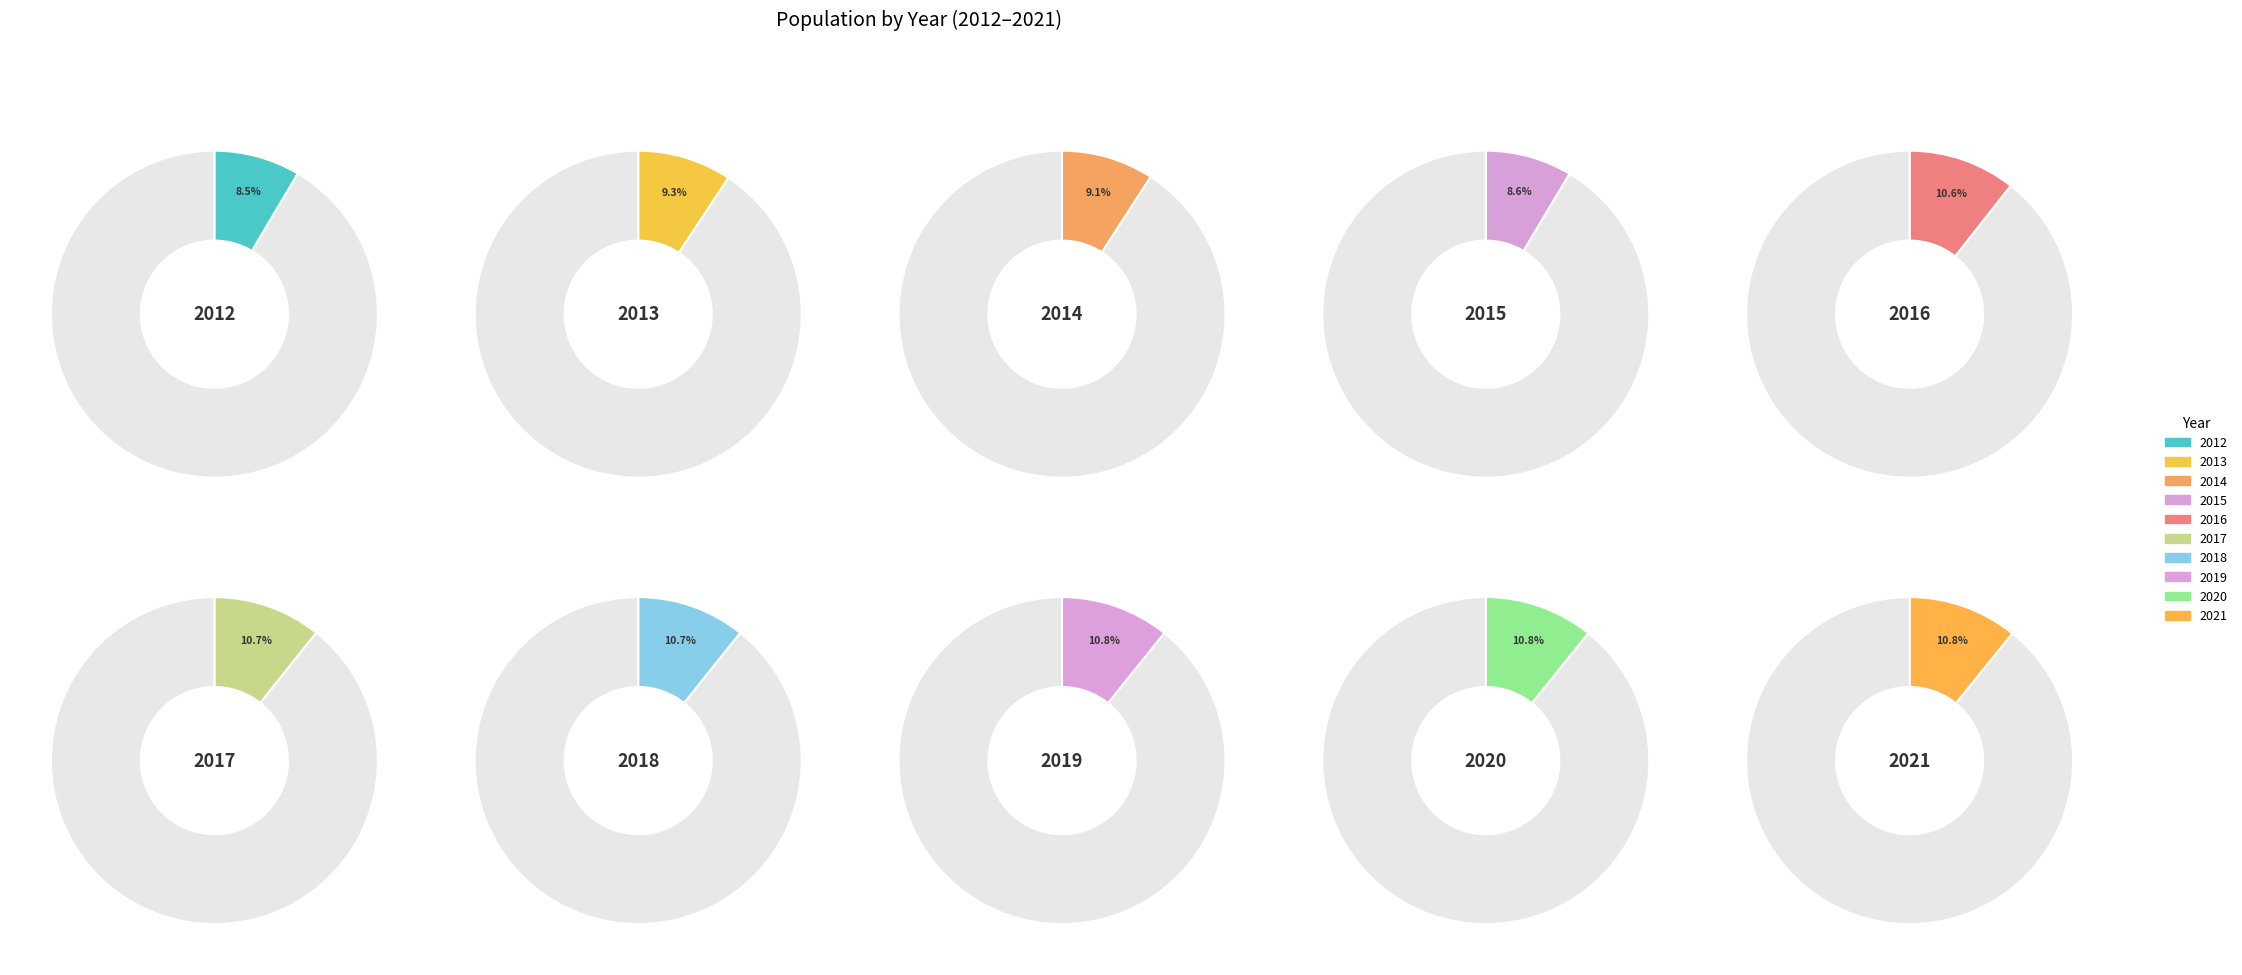

Is there a majority slice in this chart?

No